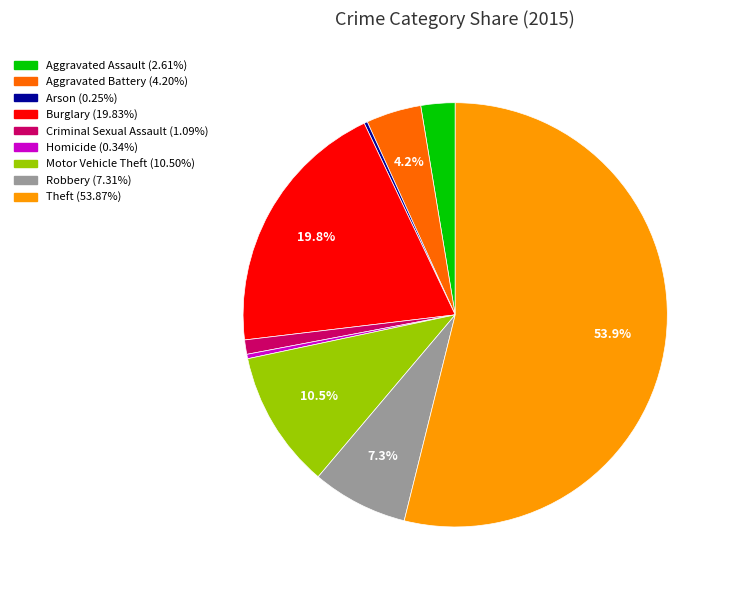

What is the largest slice in the pie chart?

Theft